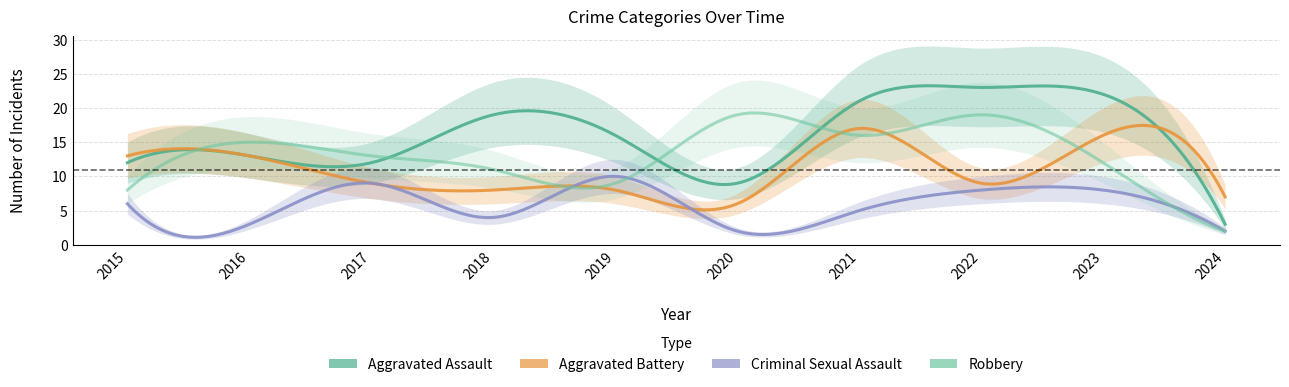

What is the average value of the Criminal Sexual Assault series?

6